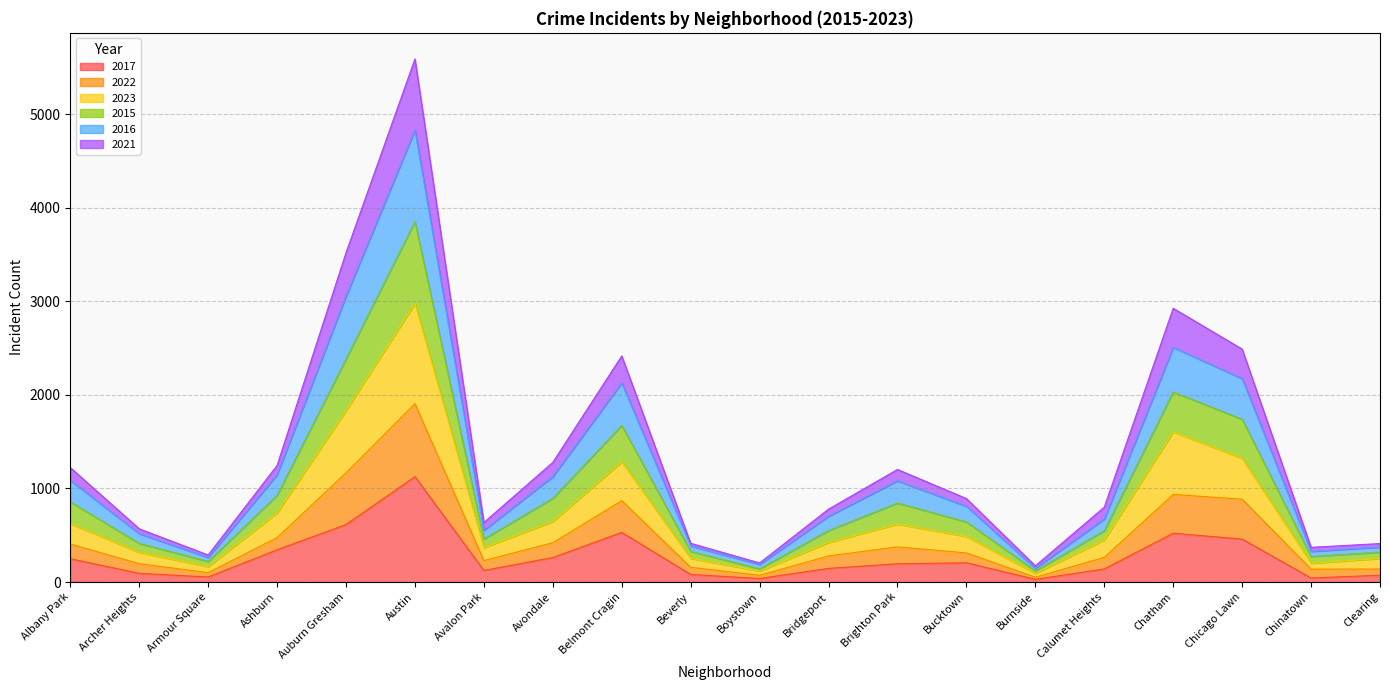

What position from the right is Beverly?

11